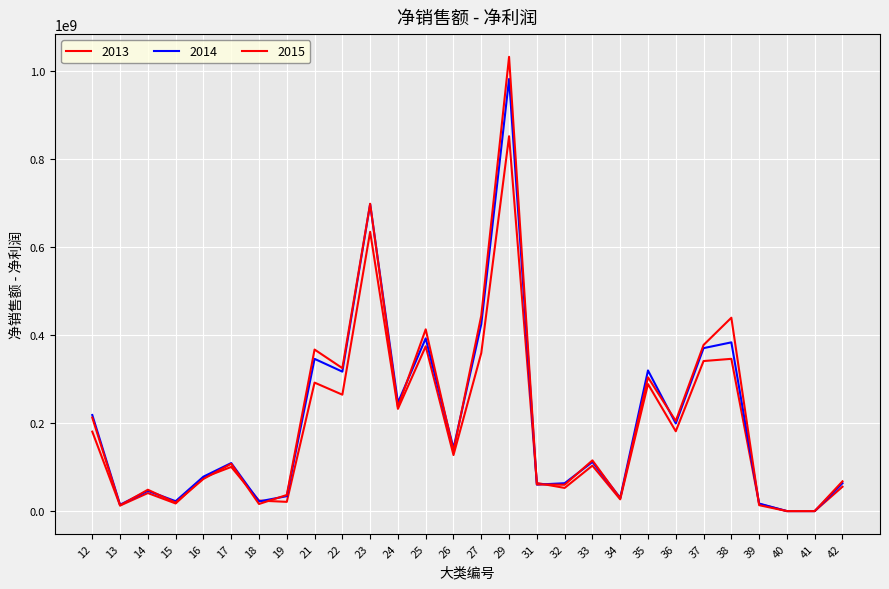

What is the total value across all series at 18?

62003750.7